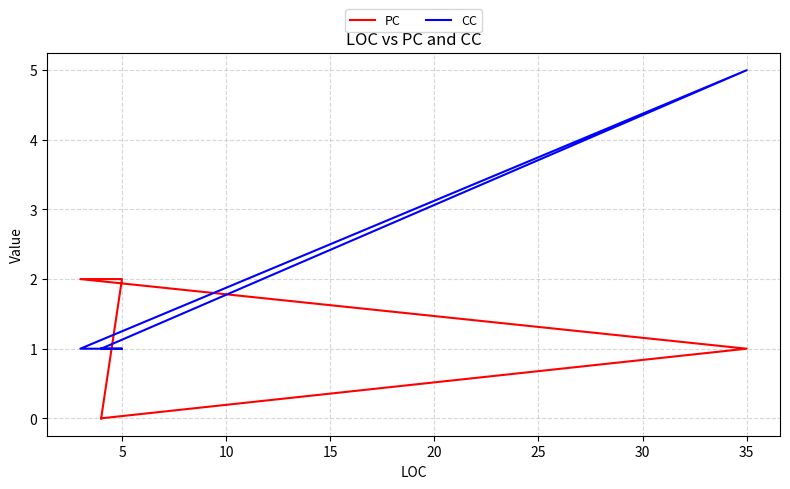

Is this an area chart (filled region under the line)?

No